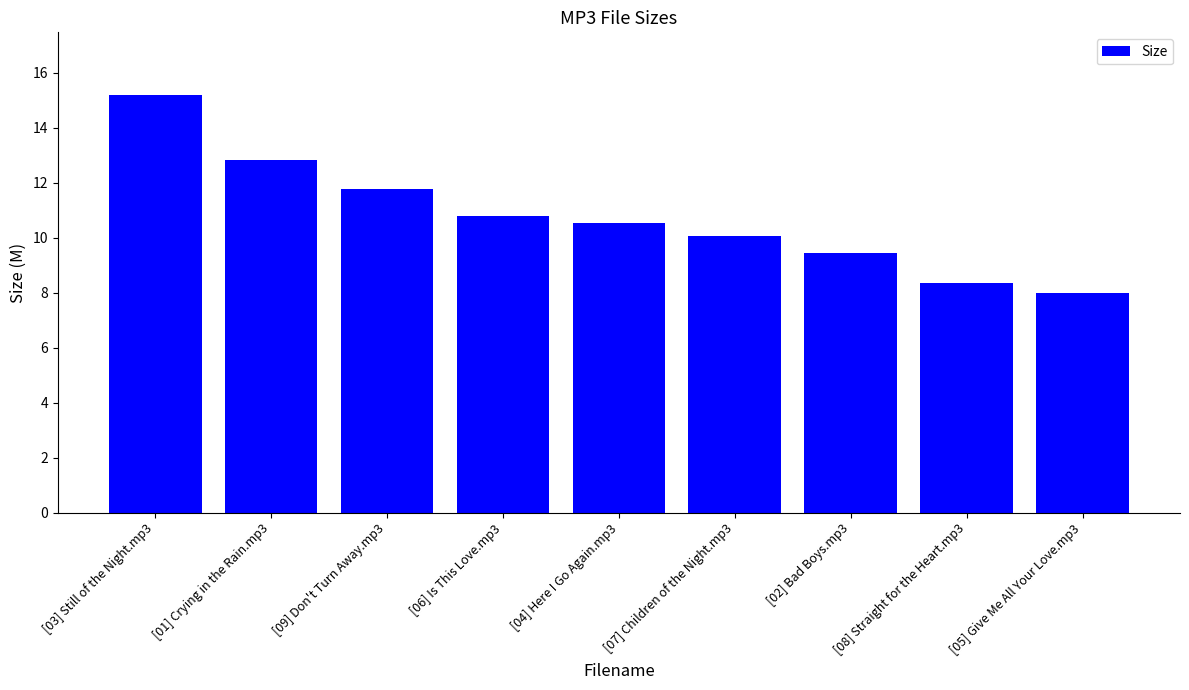

The chart shows a value of 7.2 at [09] Don't Turn Away.mp3. True or false?

False